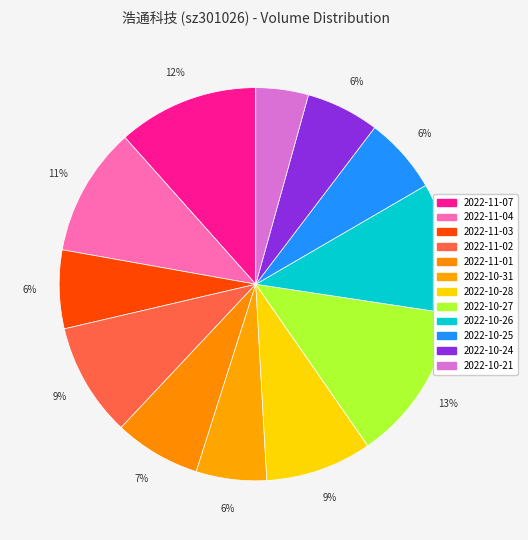

To the nearest percent, what is the combined percentage of 2022-10-24 and 2022-11-01?

13%